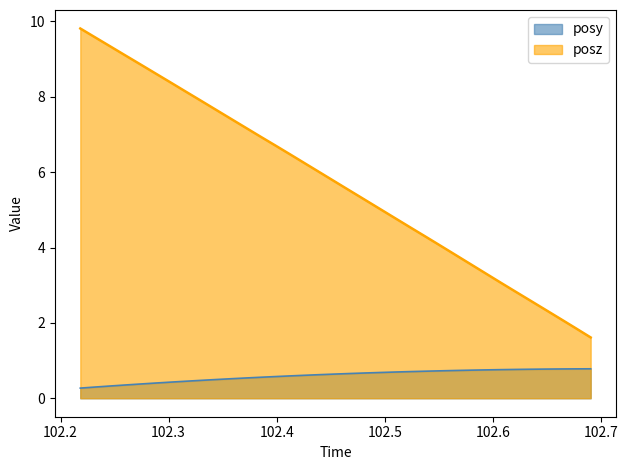

How many lines are shown in the chart?

2